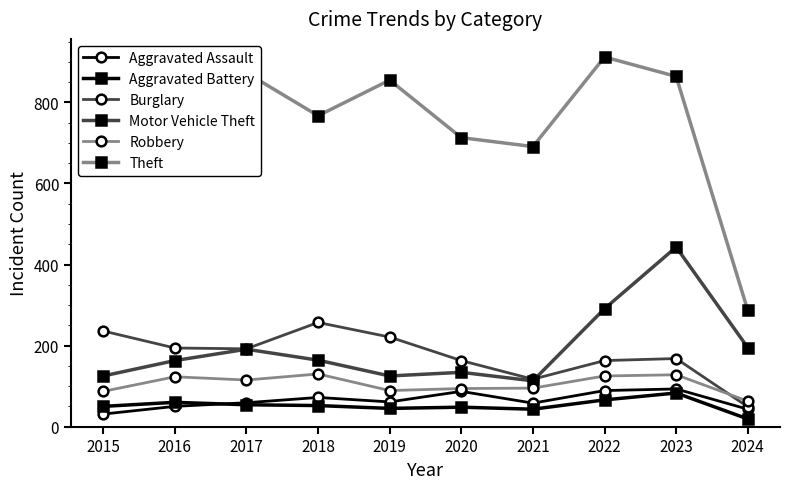

At which category does Burglary reach its first local peak?

2018